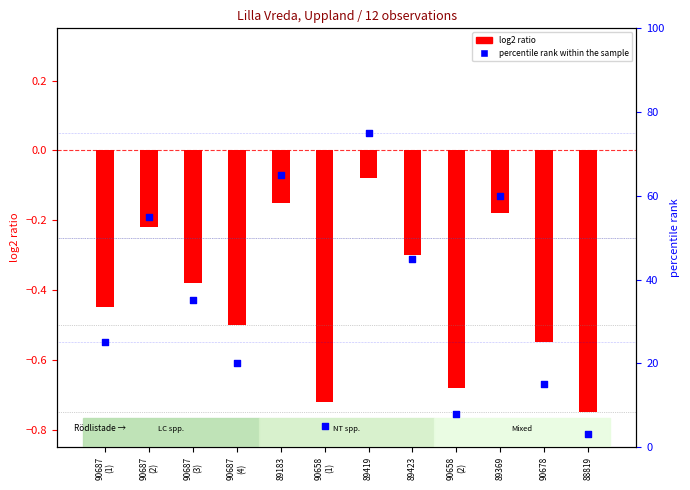

Which has a higher value, 89423 or 90658
(1)?

89423